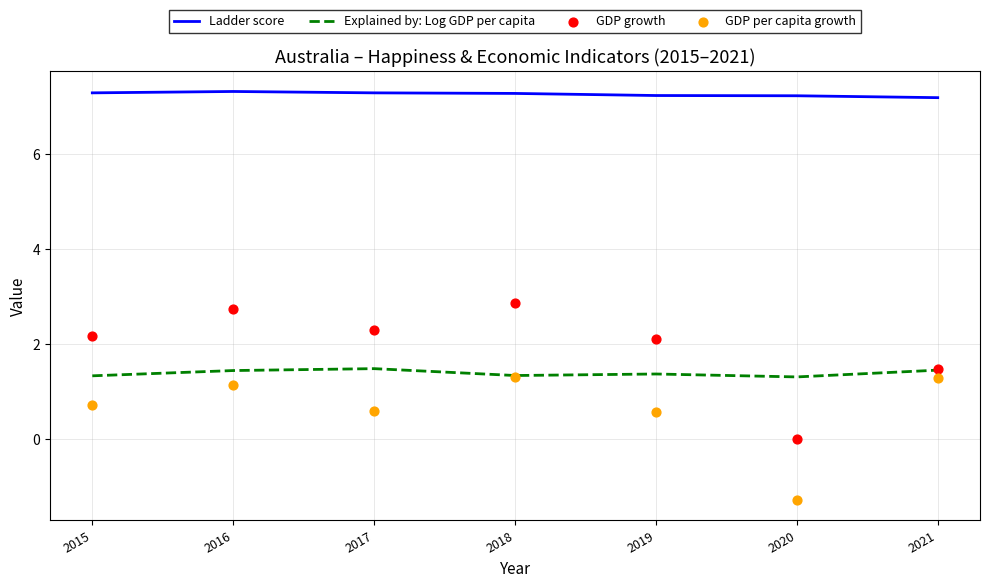

What is the total value across all series at 2017?

11.7